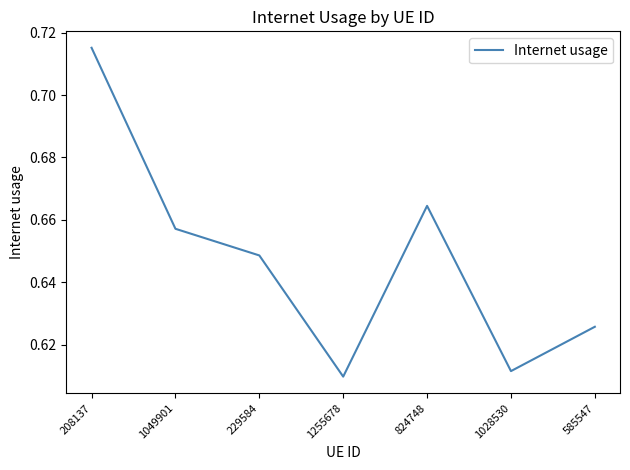

At which category does the data reach its first local peak?

824748